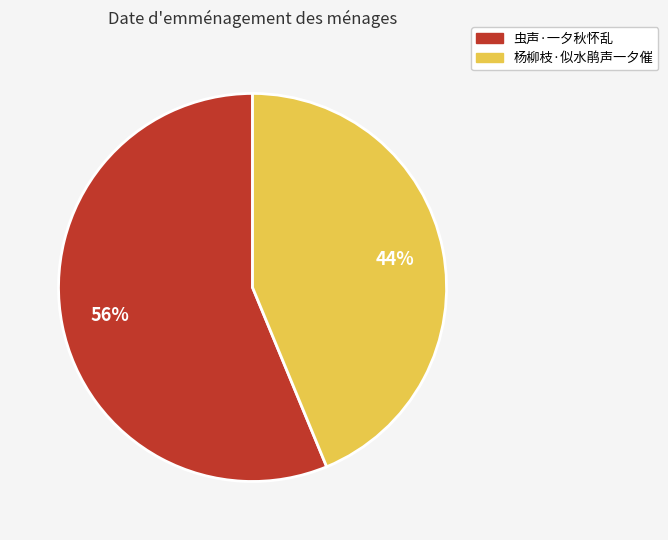

What is the largest slice in the pie chart?

虫声·一夕秋怀乱